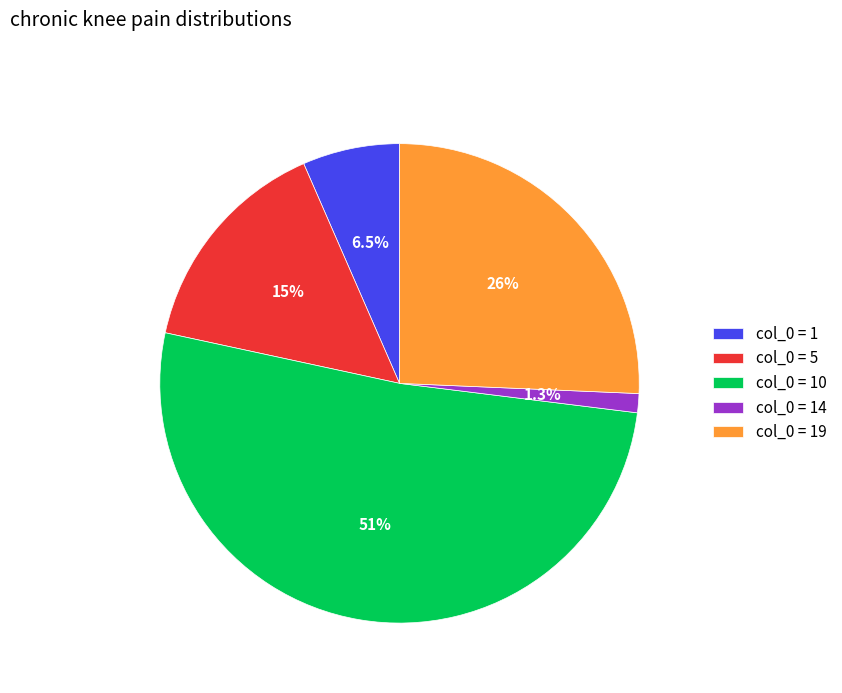

Rank the categories by value from highest to lowest.

col_0 = 10, col_0 = 19, col_0 = 5, col_0 = 1, col_0 = 14